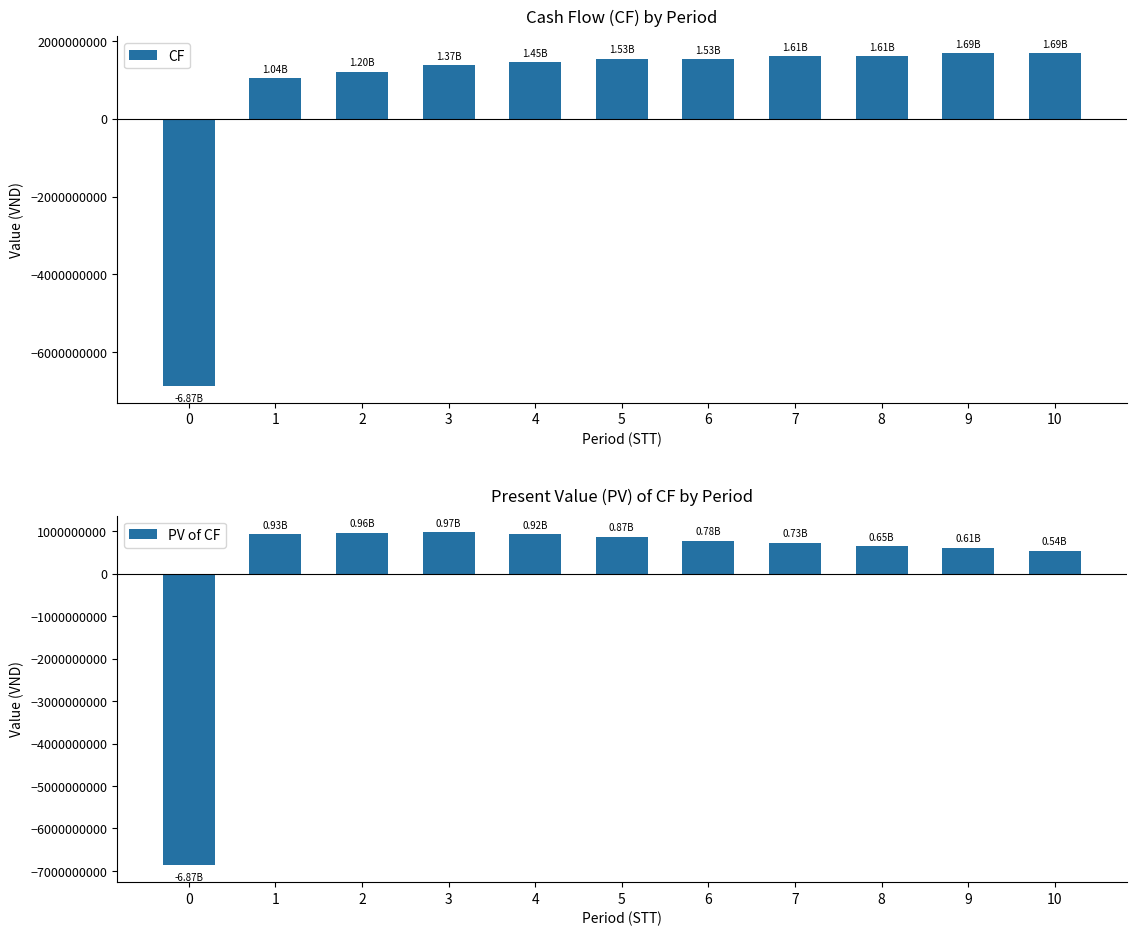

Reading left to right, transcribe all the data shown in this chart.

CF: 0=-6872800000.0	1=1038411142.9	2=1203918892.9	3=1369426642.9	4=1452180517.9	5=1534934392.9	6=1531814392.9	7=1609068267.9	8=1606711125.0	9=1685077500.0	10=1685077500.0
PV of CF: 0=-6872800000.0	1=927152806.1	2=959756770.5	3=974730835.2	4=922886972.2	5=870962996.3	6=776064843.3	7=727860768.4	8=648923675.6	9=607655839.4	10=542549856.6